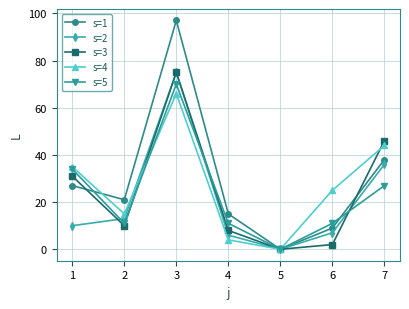

At which category is the sum across all series the highest?

3